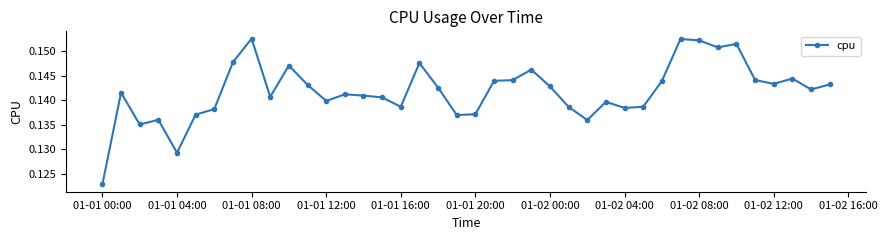

Count the values in the range 0 to 1.

40